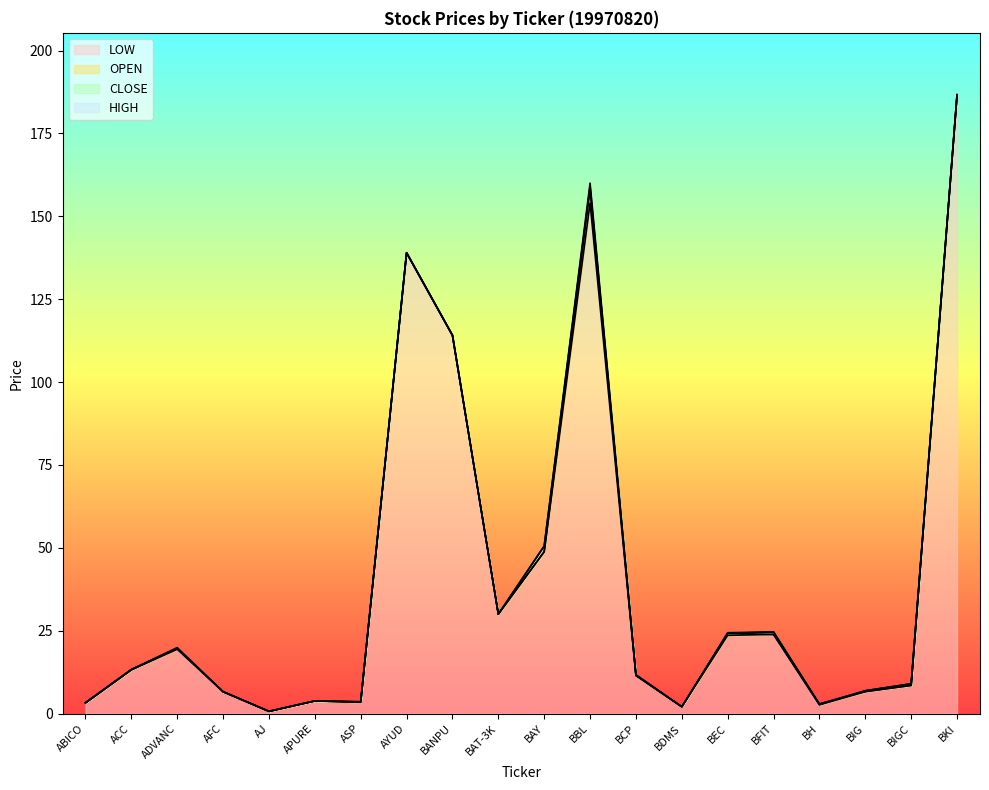

True or false: HIGH and LOW intersect in this chart.

False